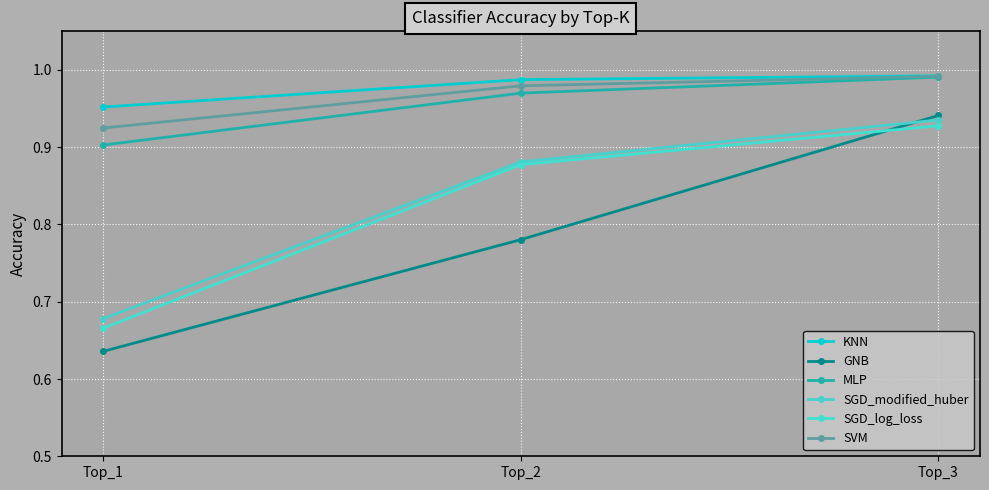

List the labels in order of KNN value, largest first.

Top_3, Top_2, Top_1